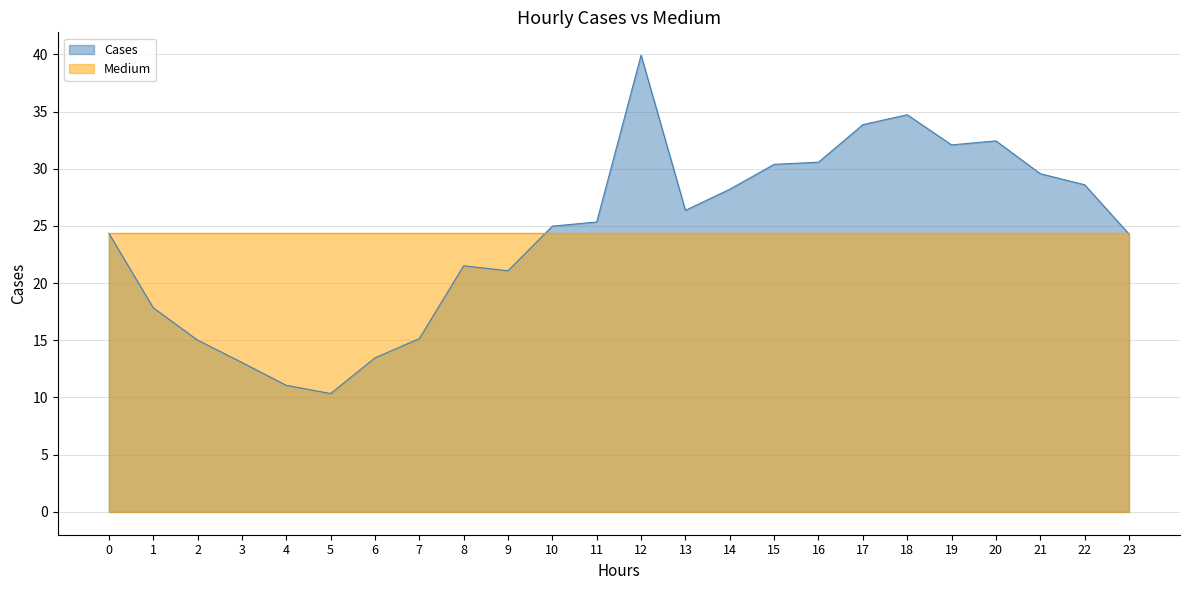

Reading left to right, what are all the values shown in this chart?

24.4	17.8	15.0	13.1	11.1	10.3	13.5	15.1	21.5	21.1	25.0	25.3	39.9	26.4	28.2	30.4	30.6	33.9	34.7	32.1	32.4	29.6	28.6	24.3